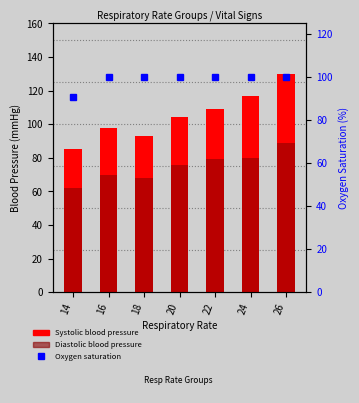

What is the difference between the maximum and second lowest values in the Diastolic blood pressure series?

21